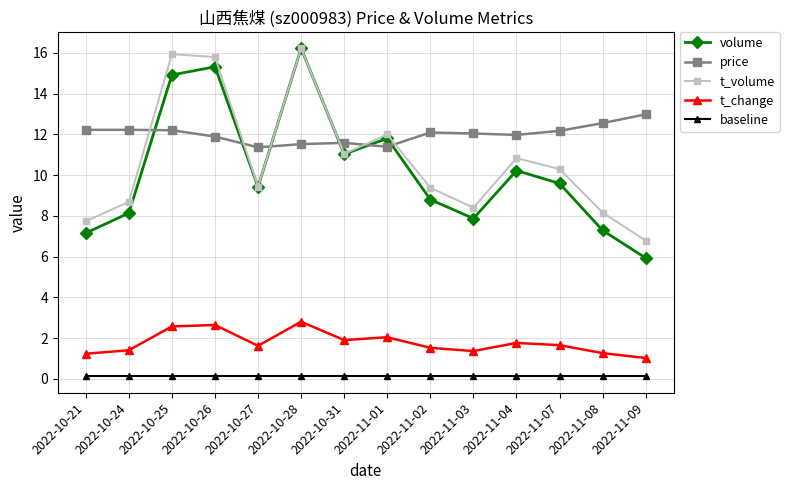

What is the label of the 9th point from the left?

2022-11-02